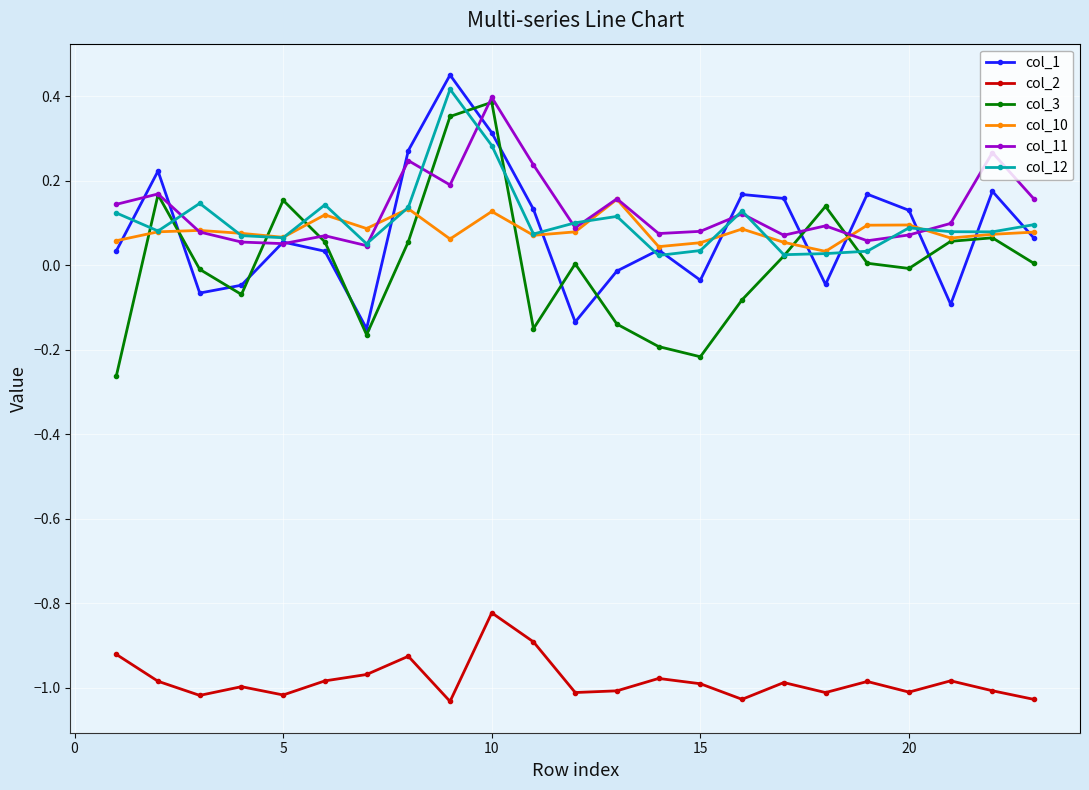

True or false: col_2 and col_10 intersect in this chart.

False